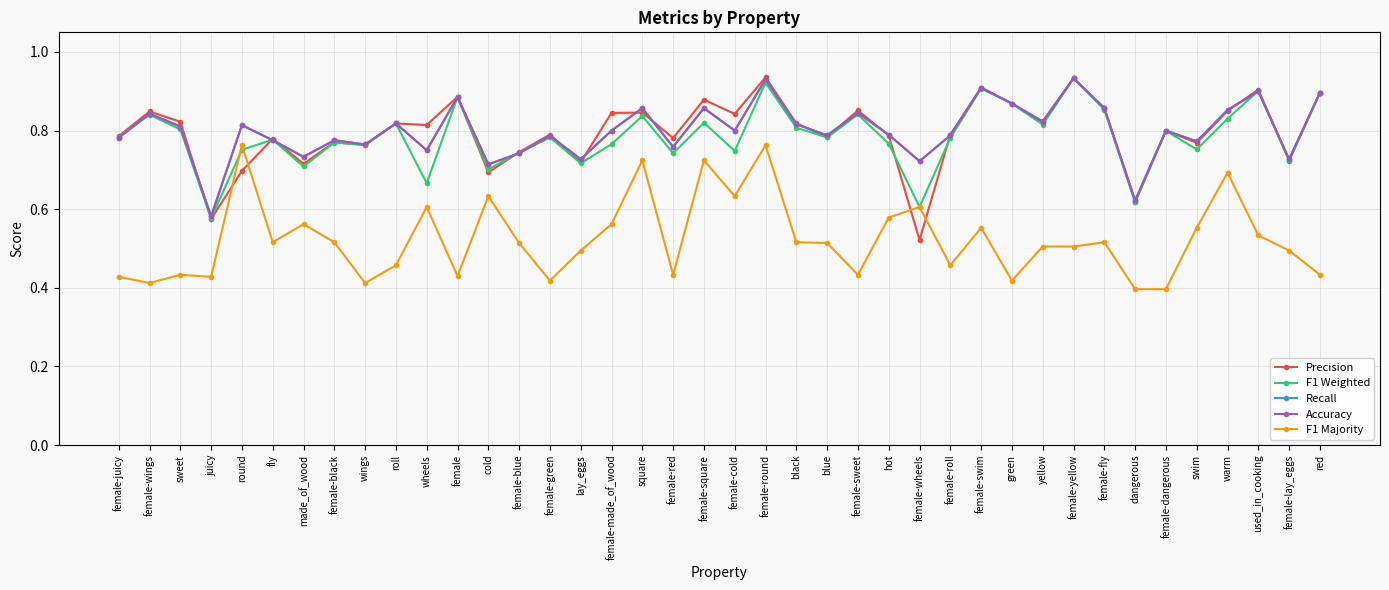

Rank the categories by Precision value from lowest to highest.

female-wheels, juicy, dangerous, cold, round, made_of_wood, lay_eggs, female-lay_eggs, female-blue, wings, swim, female-black, fly, female-red, blue, female-juicy, hot, female-roll, female-green, female-dangerous, wheels, roll, black, sweet, yellow, female-cold, female-made_of_wood, square, female-wings, warm, female-sweet, female-fly, green, female-square, female, red, used_in_cooking, female-swim, female-yellow, female-round